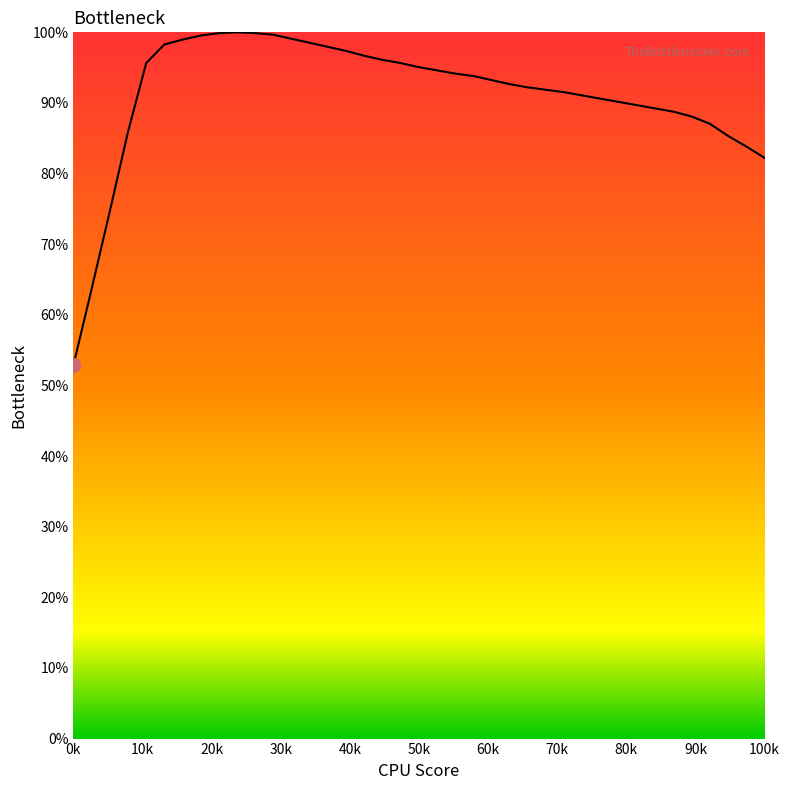

What is the difference between the second highest and minimum values?

47.0